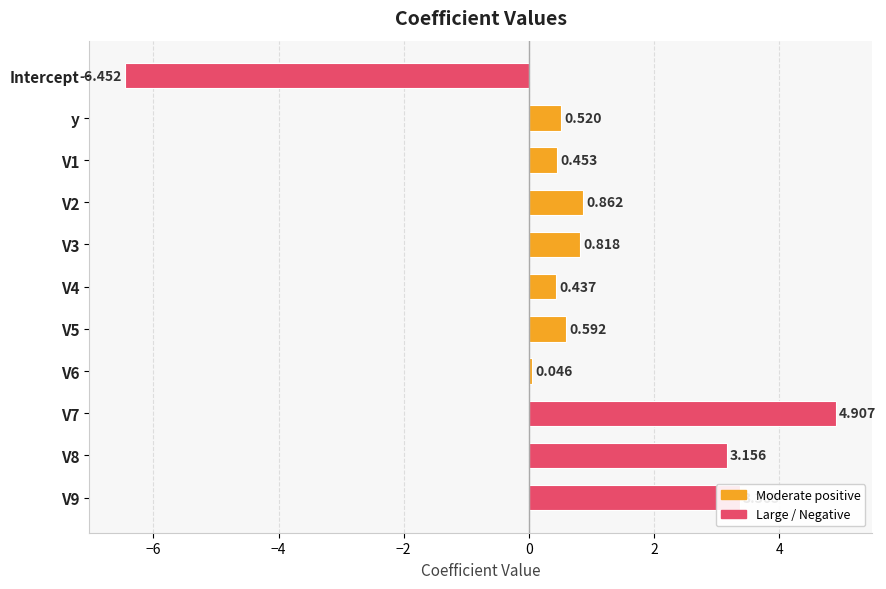

List the labels in order of value, smallest first.

Intercept, V6, V4, V1, y, V5, V3, V2, V8, V9, V7